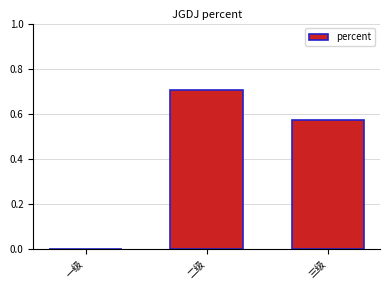

The value at 三级 is 0.8. True or false?

False